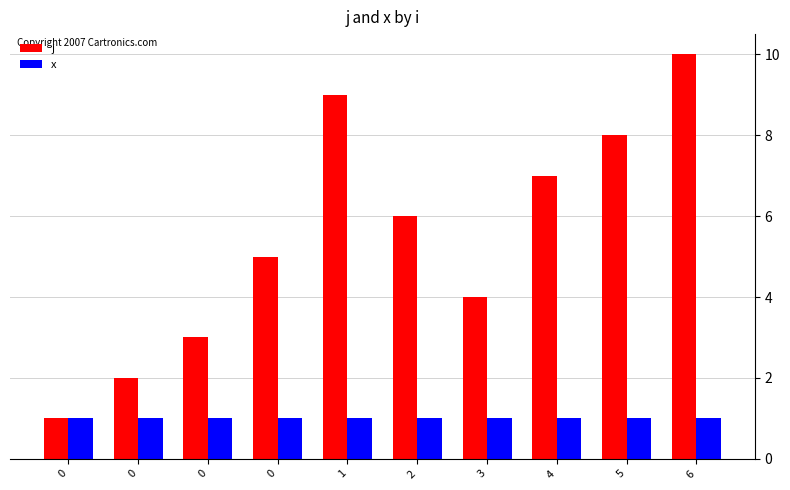

What are all the series names shown in the legend?

j, x